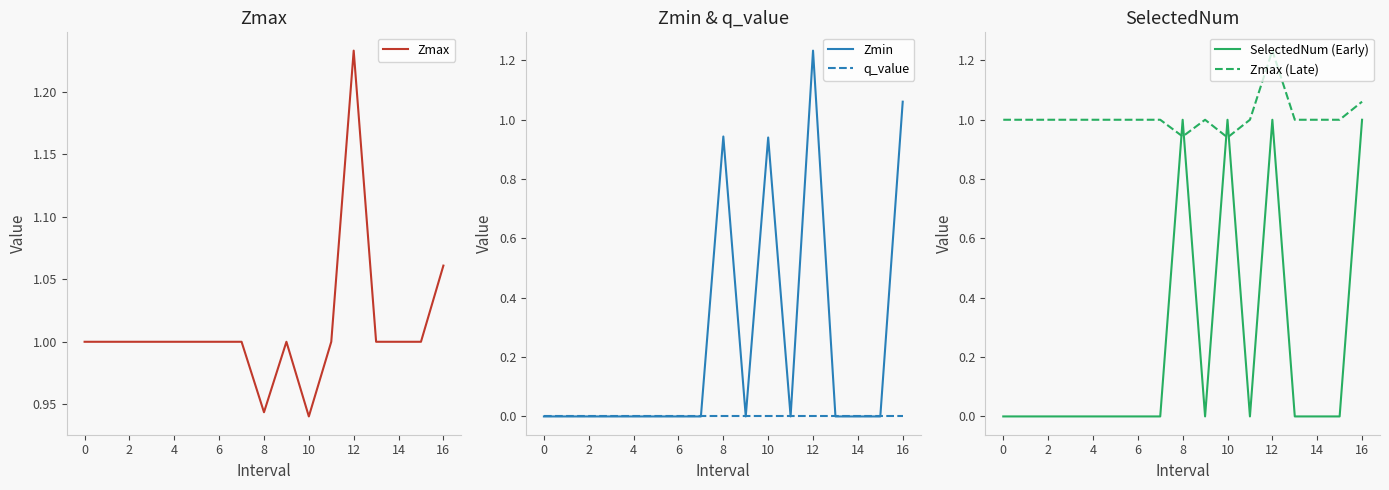

True or false: Zmin has a value of -0.4 at 6.

False